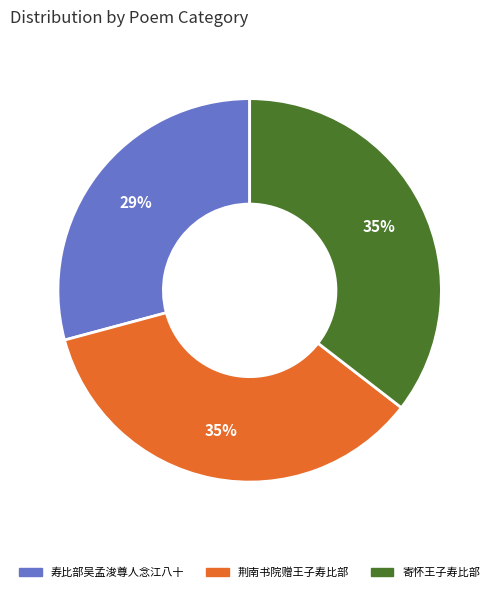

To the nearest percent, what is the difference between the largest and smallest slice percentages?

6%